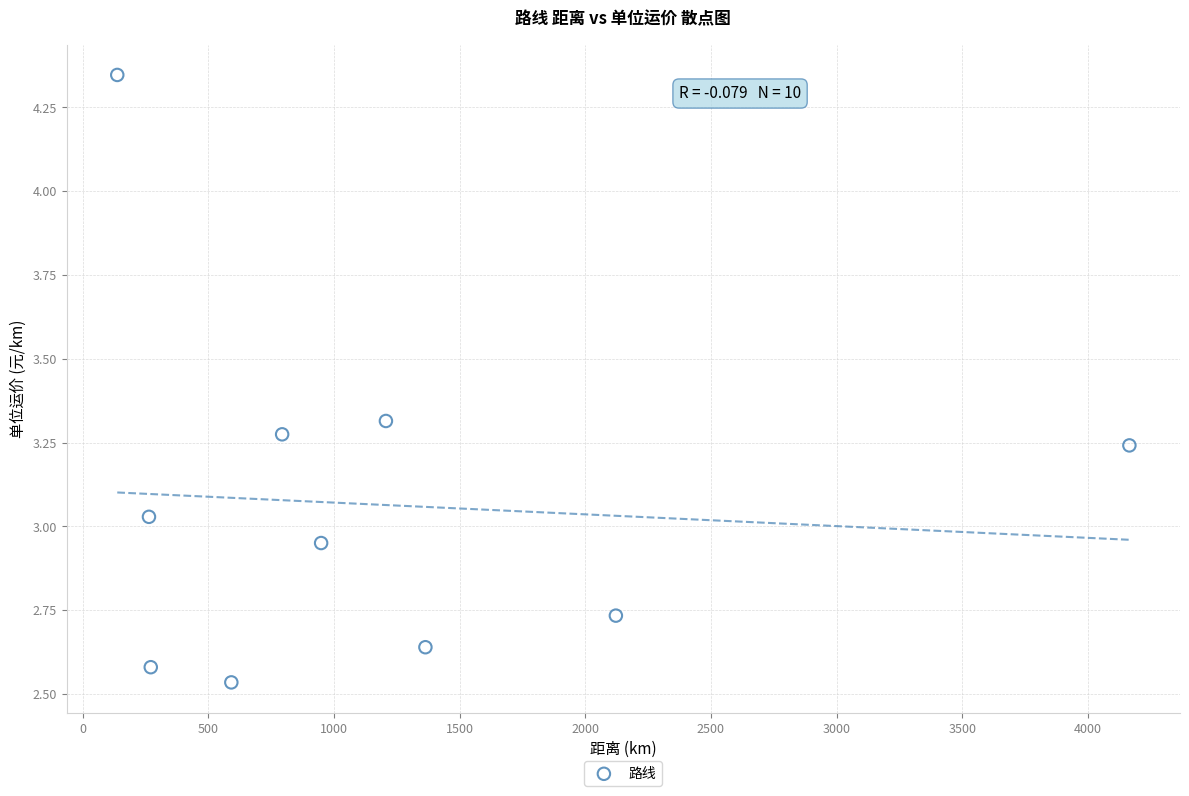

What is the average X value?

1186.6